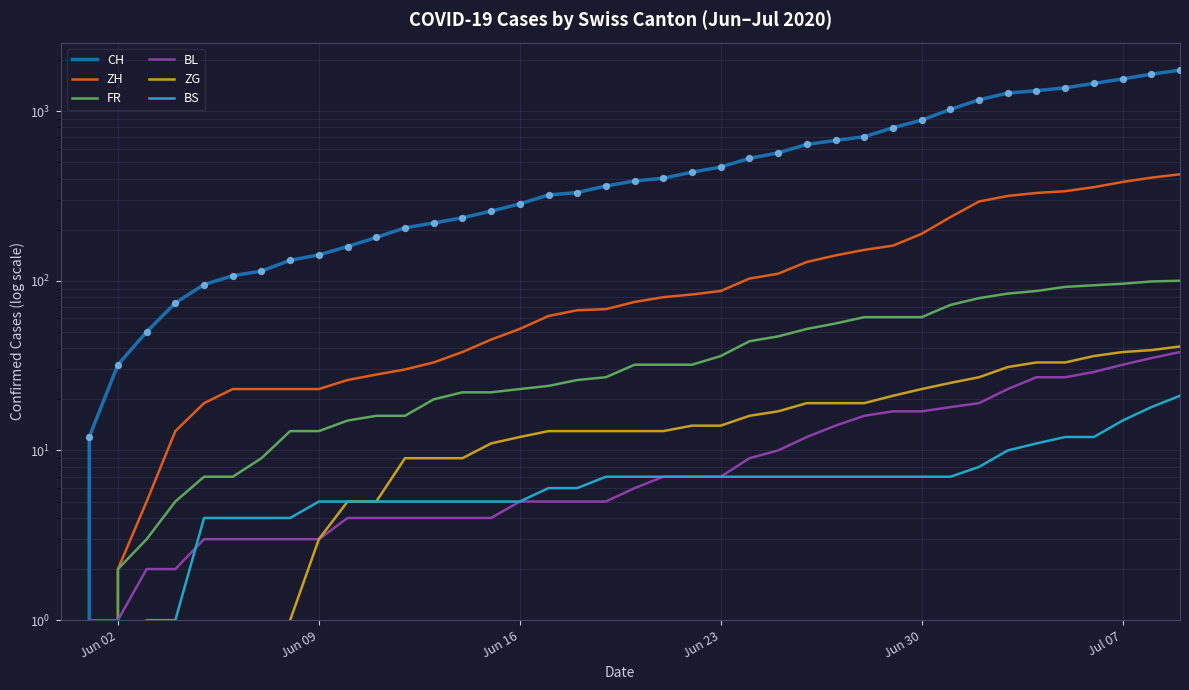

Which series contains the lowest Y value?

CH